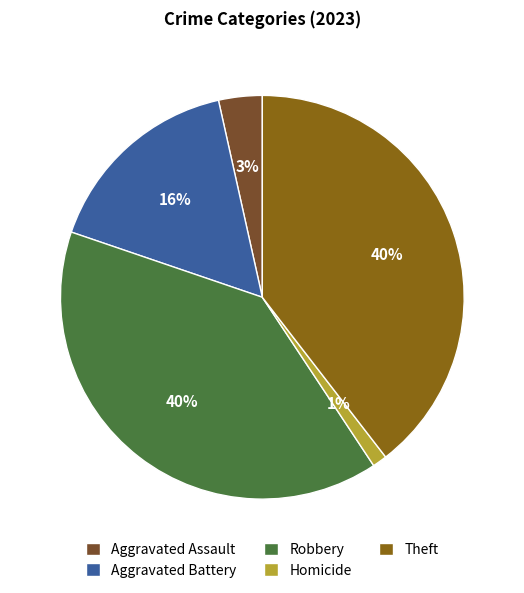

Does Theft account for over 50% of the chart?

No